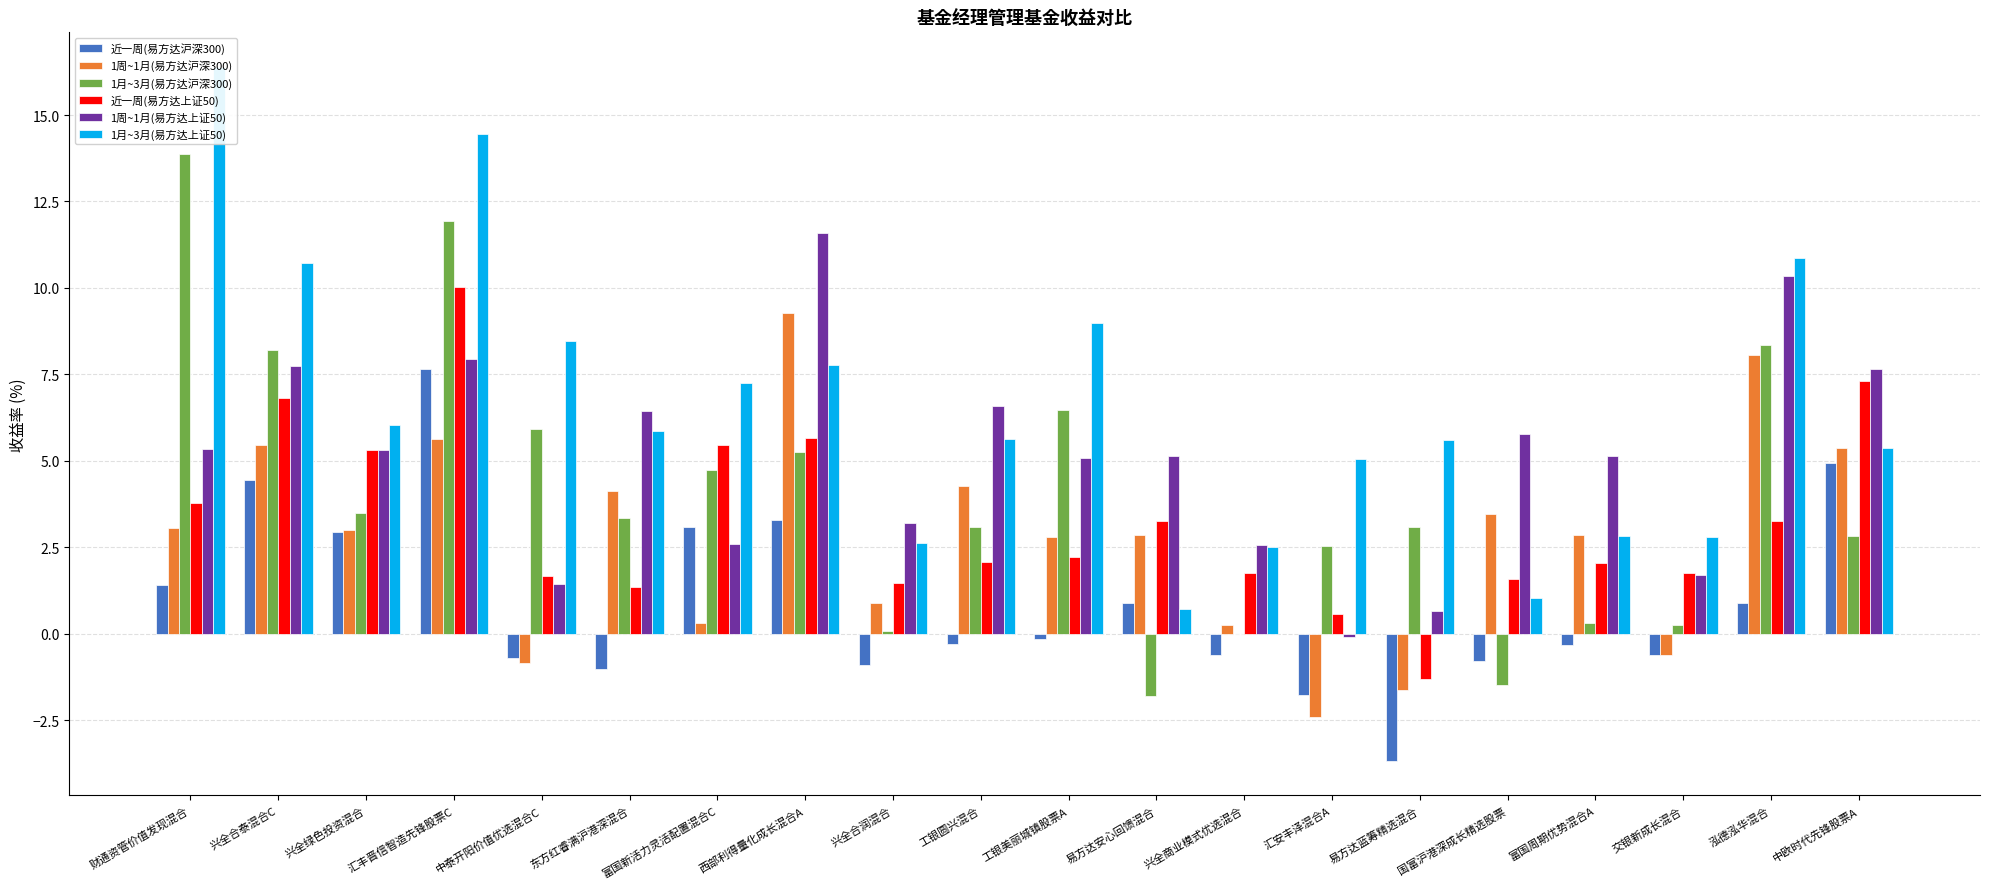

What position from the left is 工银美丽城镇股票A?

11